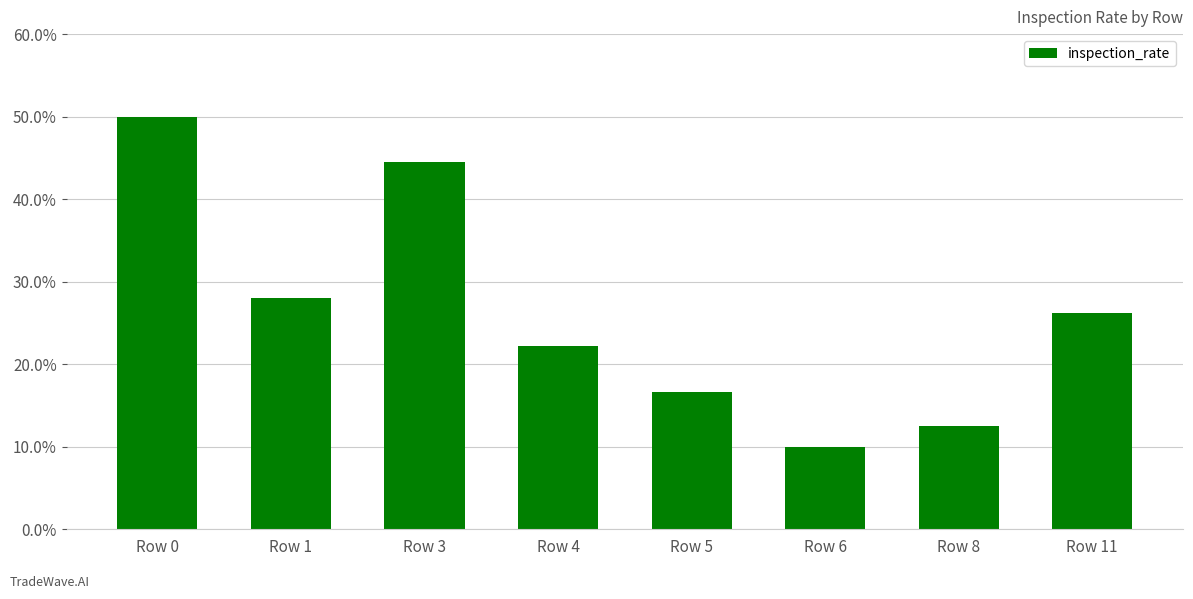

What is the greatest value displayed?

0.5